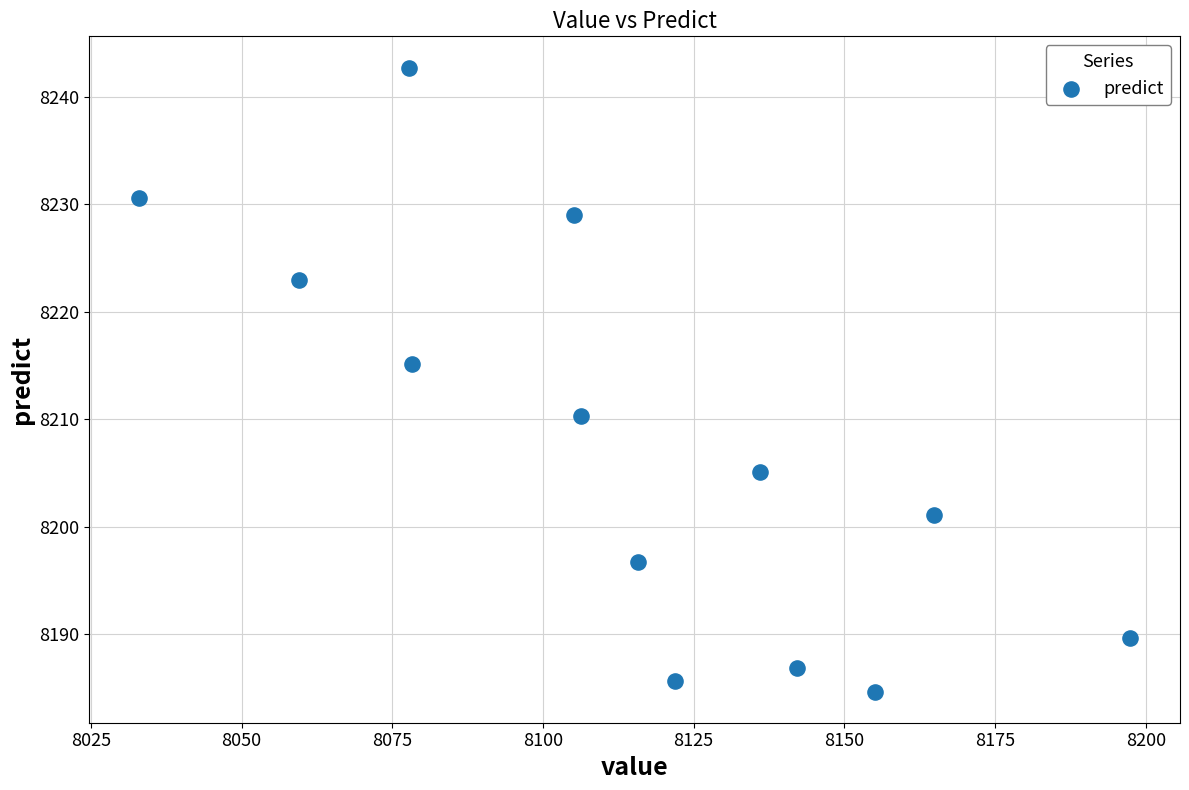

What is the range of X values (max minus min)?

164.5